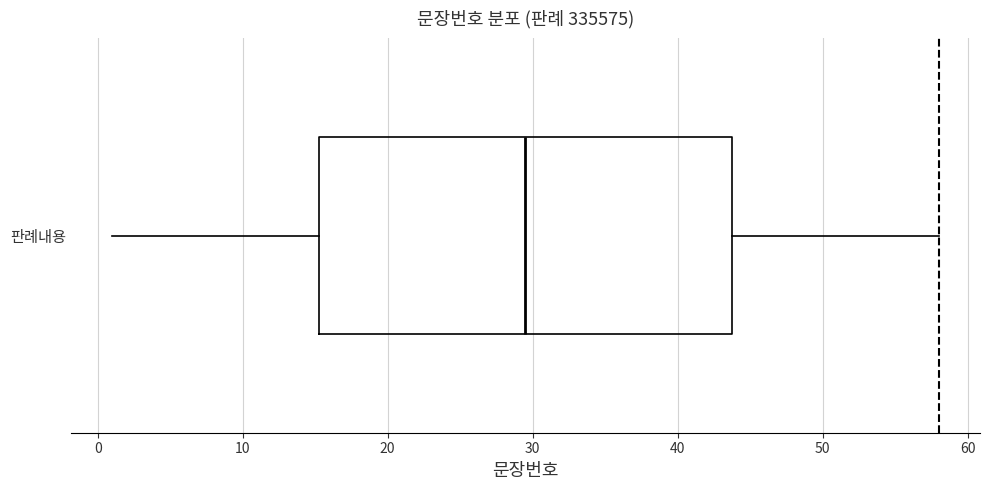

Read this box plot against the x-axis: the position of the median line, the range covered by the box, and the ends of both whiskers. The values are not printed on the chart, so give them approximately, as read against the axis.

median 30, box 15 to 44, whiskers 1 to 58